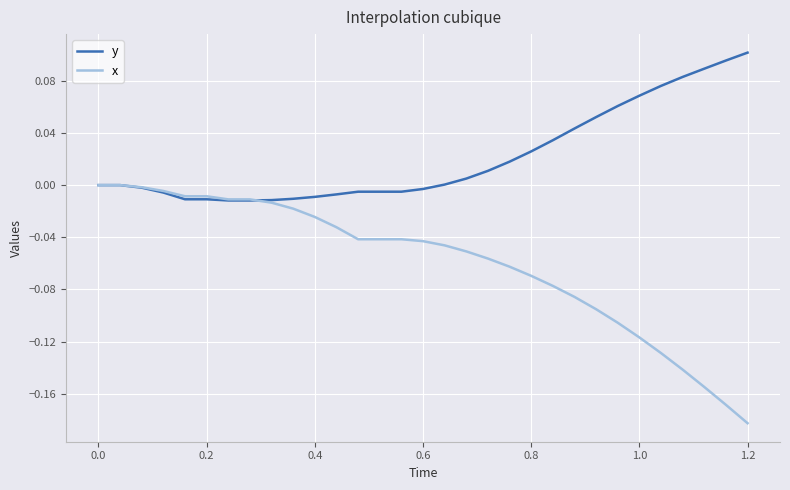

Rank the series by their maximum value, from highest to lowest.

y, x